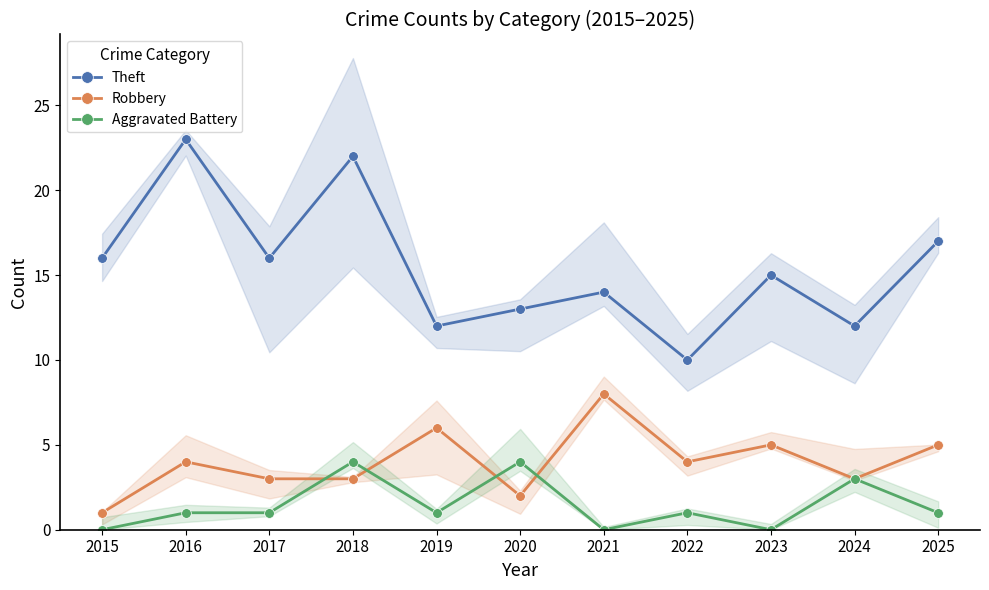

What is the spread (max minus min) of values at 2021?

14